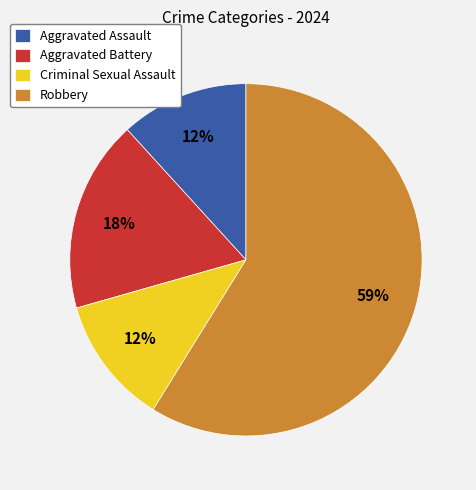

Approximately how many times larger is the value at Aggravated Battery compared to Aggravated Assault?

1.5